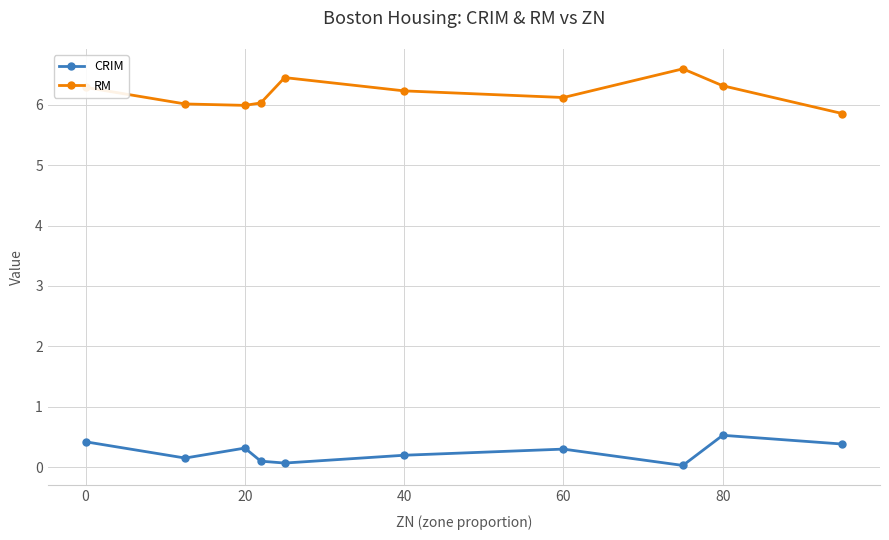

What is the difference between the second highest and second lowest values in the CRIM series?

0.4